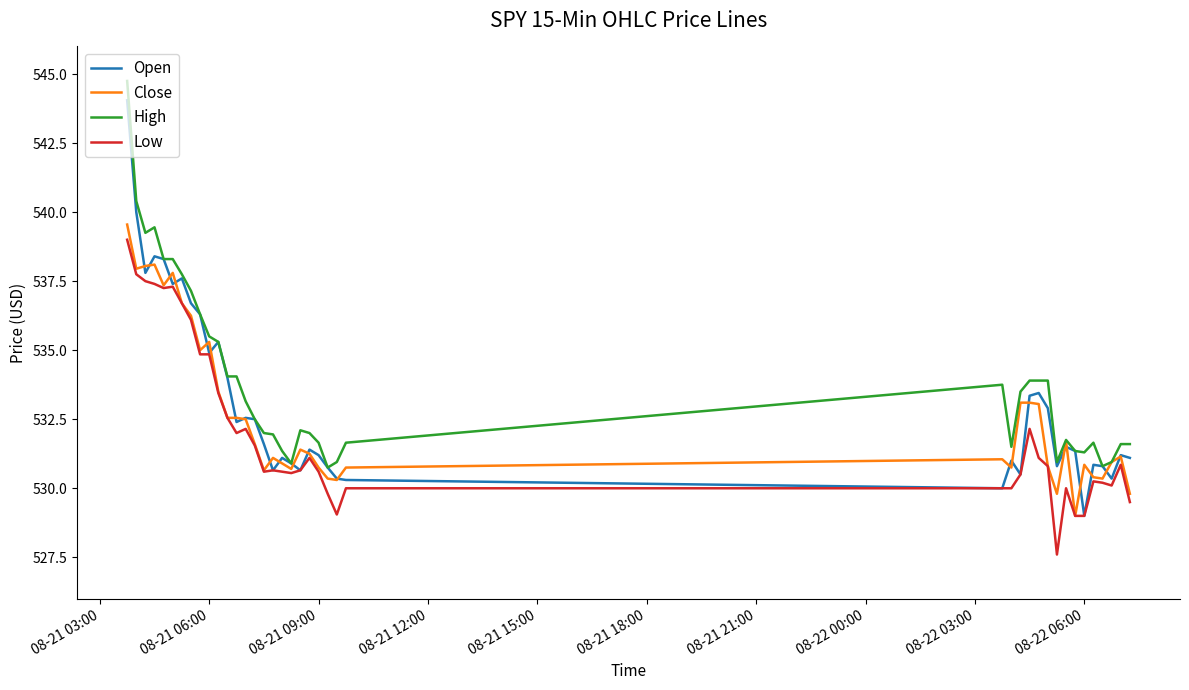

Which series has the largest range (max minus min)?

Open